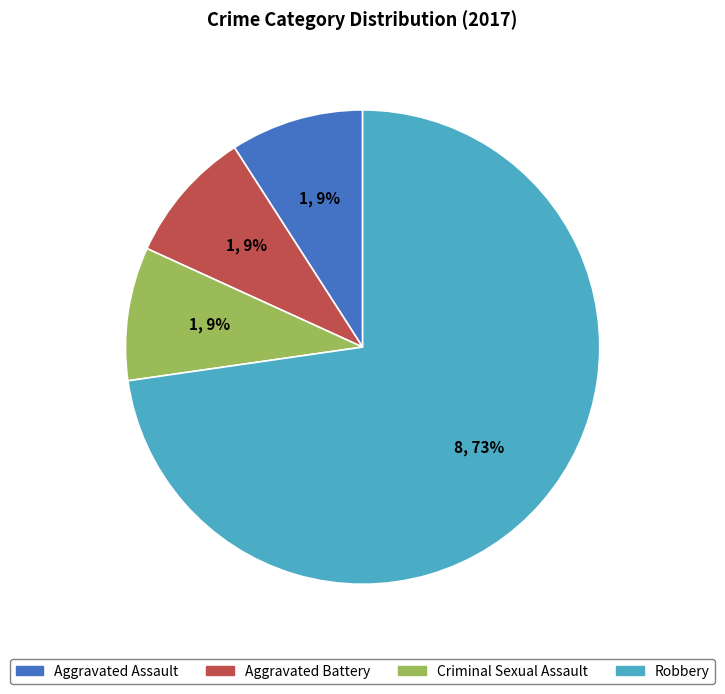

How many slices are in this pie chart?

4